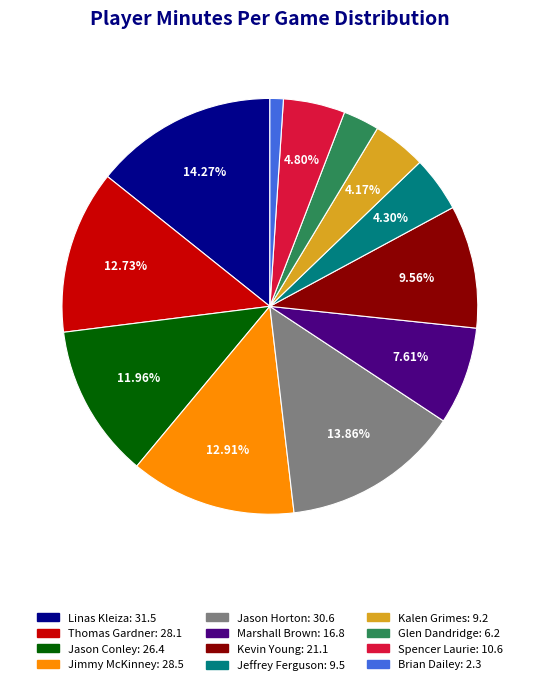

Which category has the smallest portion of the pie?

Brian Dailey